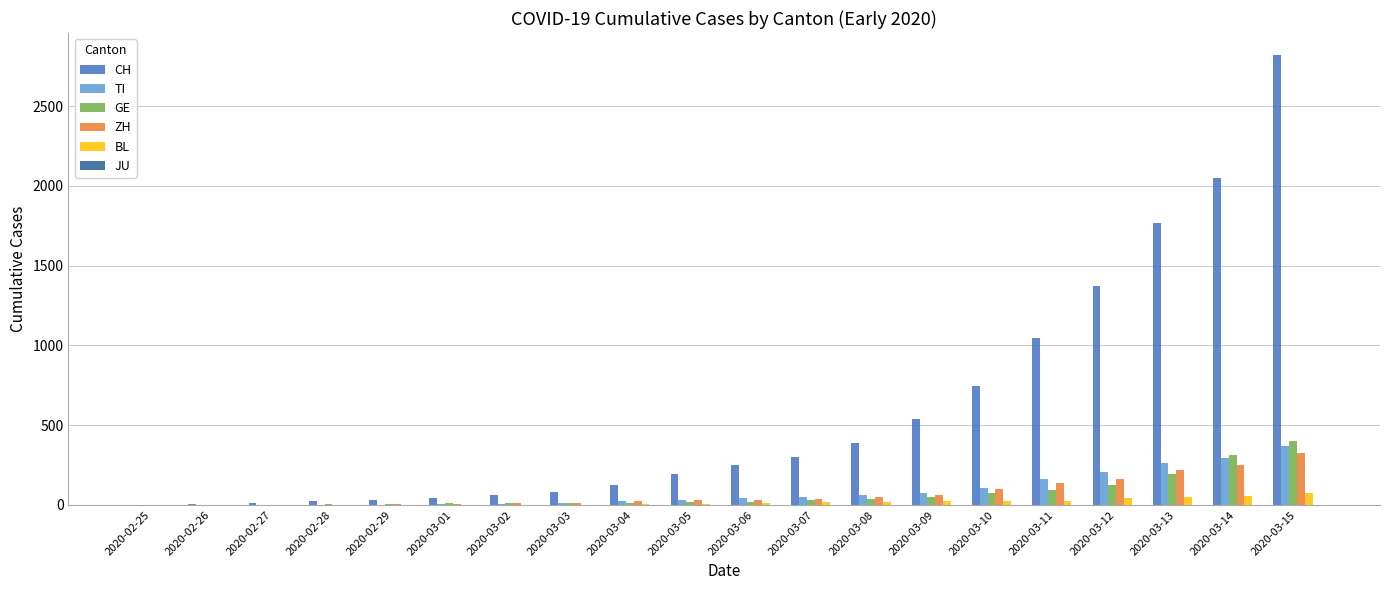

Which series has the largest total across all categories?

CH